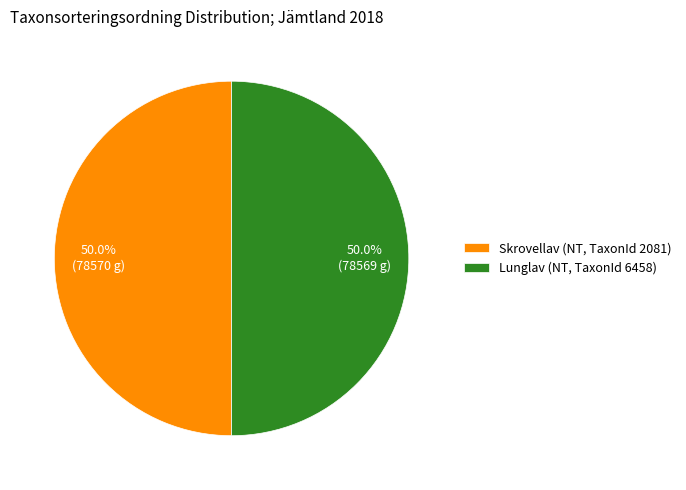

What percentage is NOT represented by Skrovellav (NT, TaxonId 2081)?

50.0%